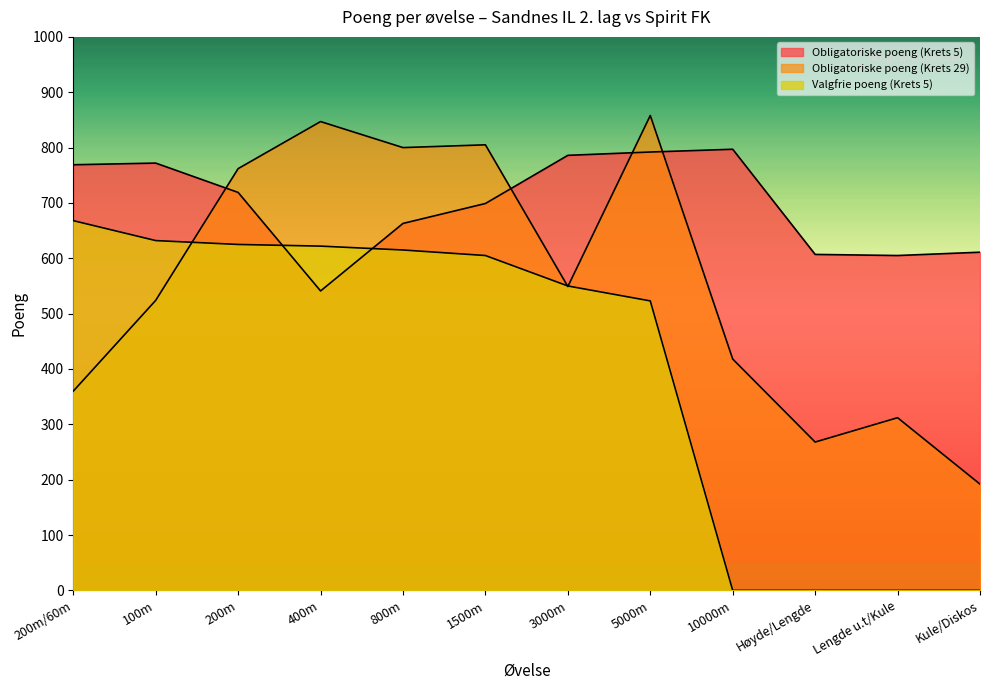

What is the label of the 1st point from the left?

200m/60m